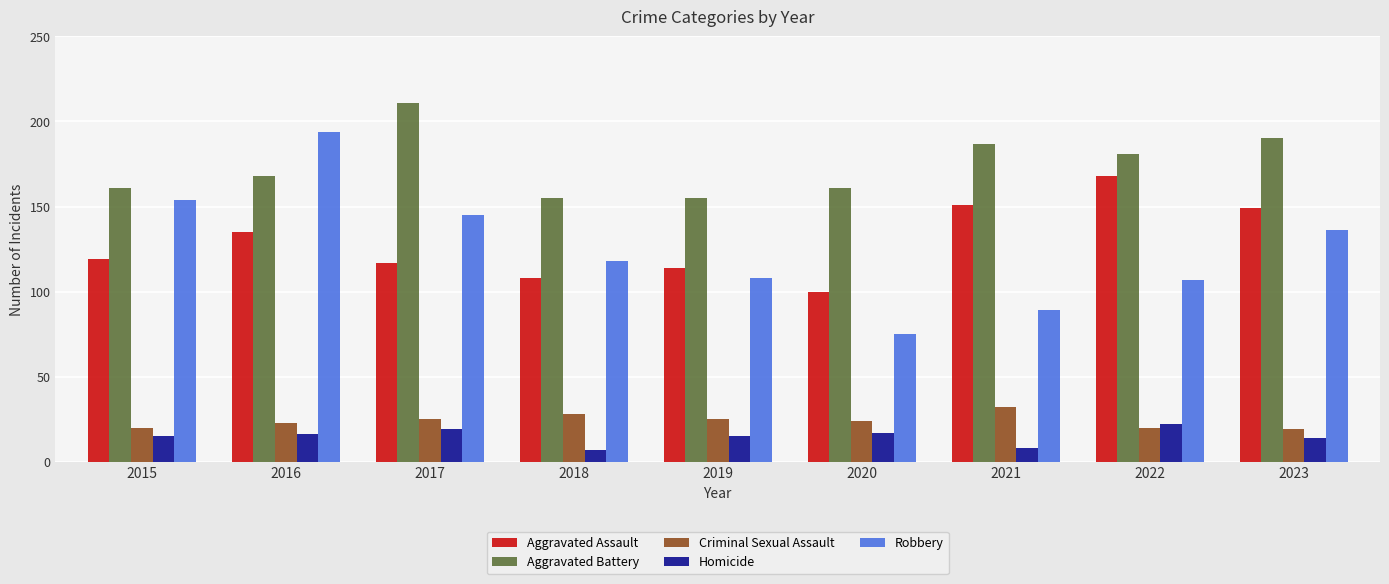

What is the value of the Robbery bar at the 9th from the left?

136